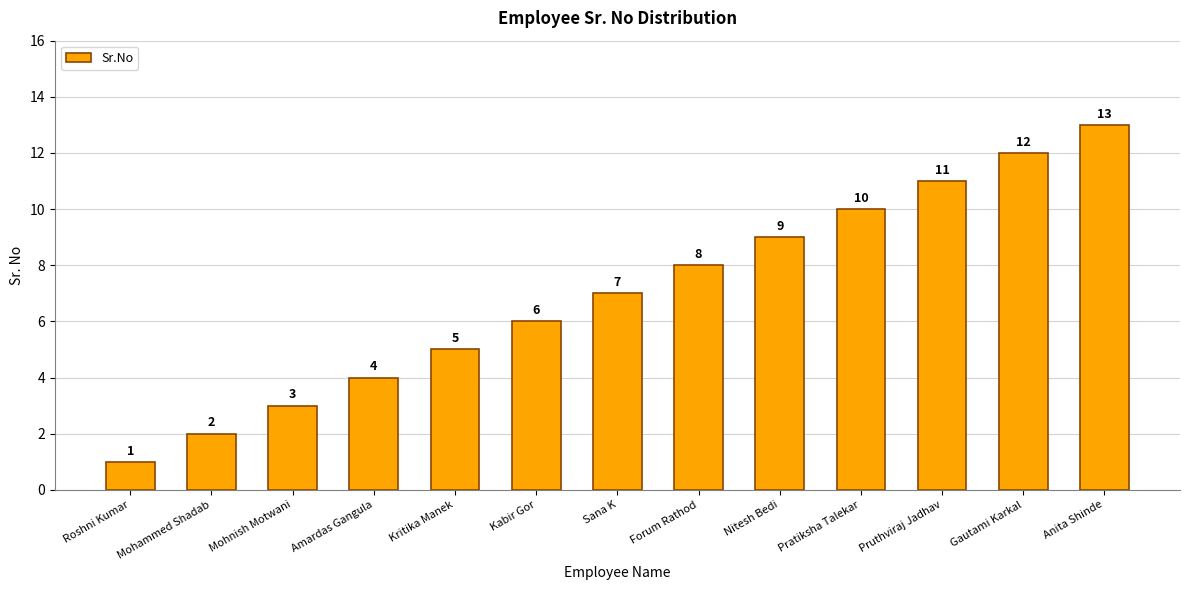

Where is the data nearest to the value 7?

Sana K